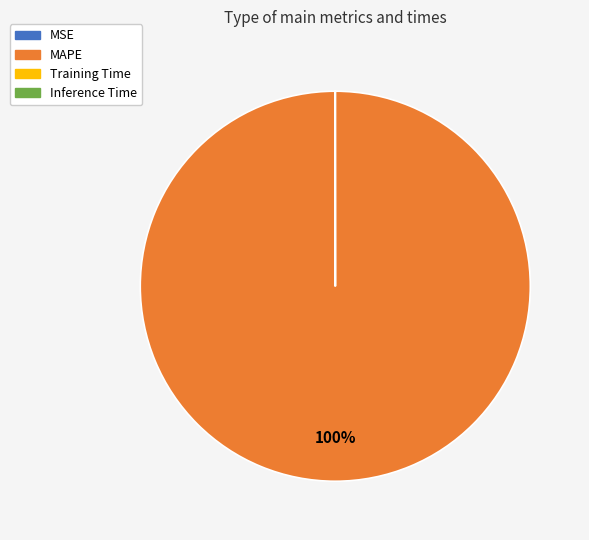

Is MAPE the majority of the pie?

Yes